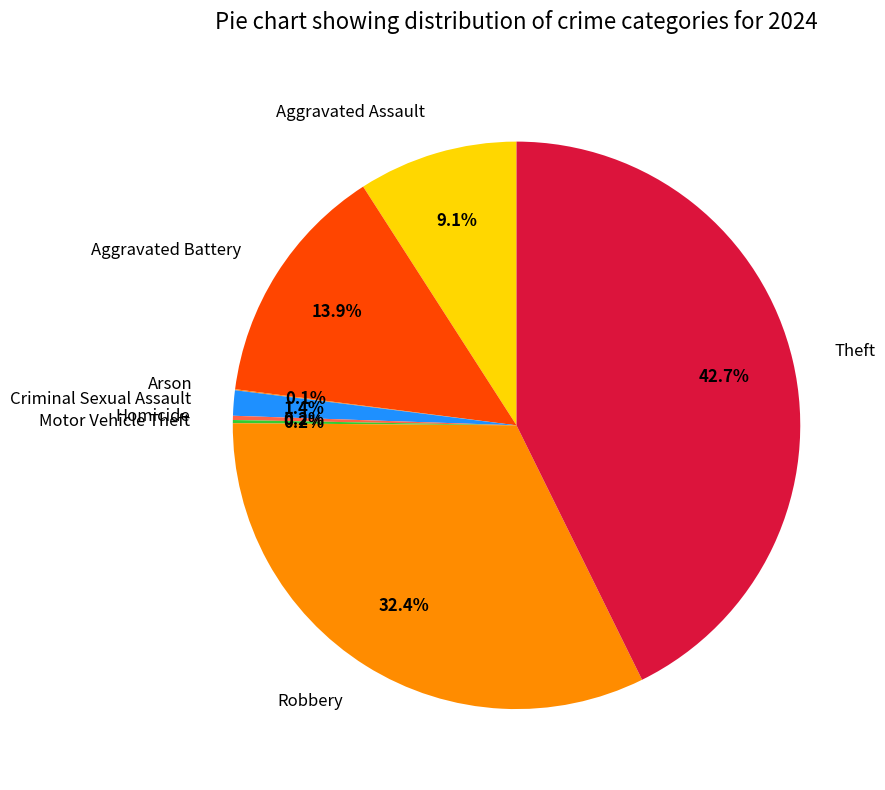

Is Criminal Sexual Assault the majority of the pie?

No